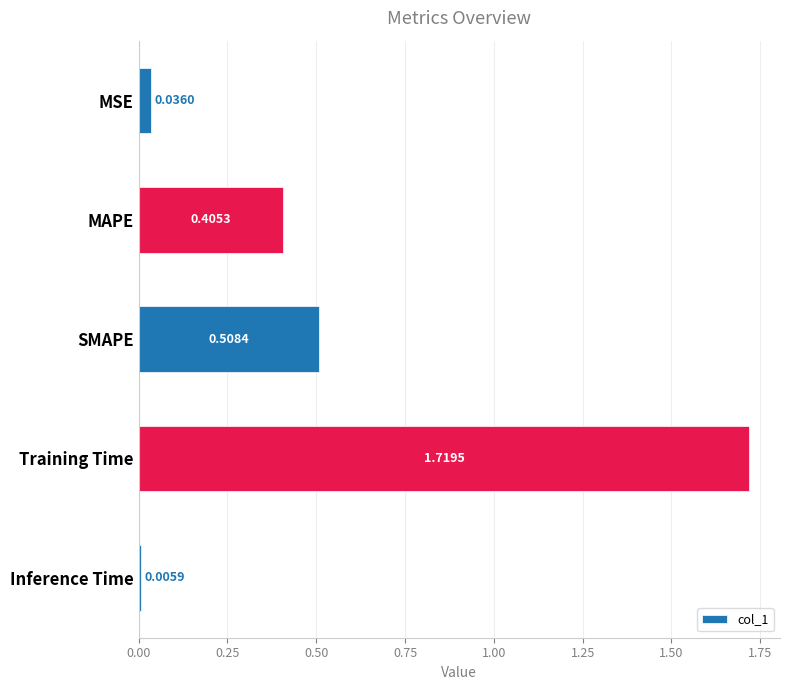

What is the change in value from MAPE to SMAPE?

+0.1